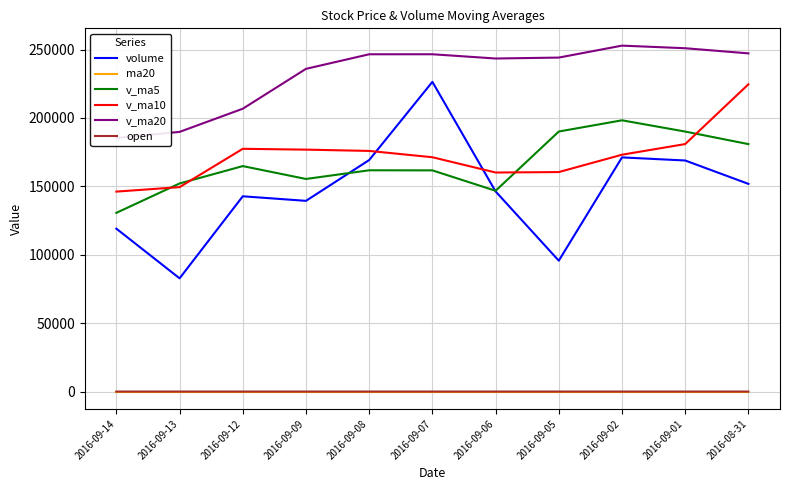

What is the label of the 3rd point from the left?

2016-09-12